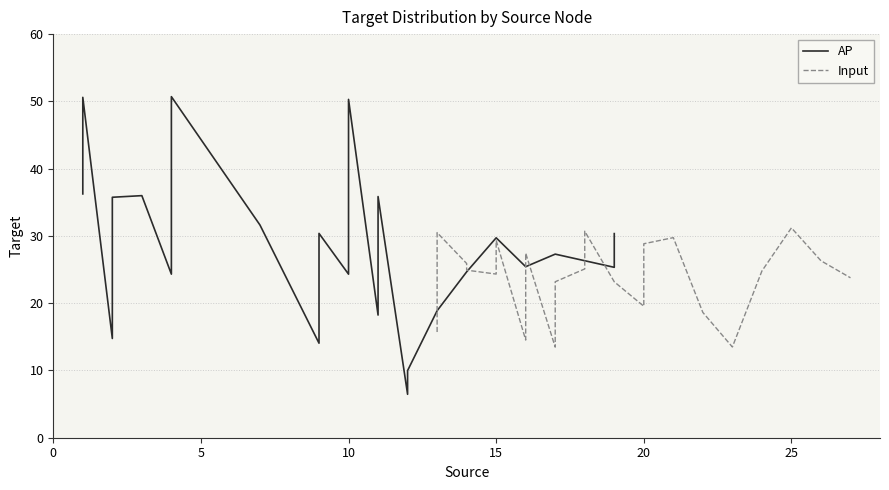

At how many categories does at least one series exceed 23?

29